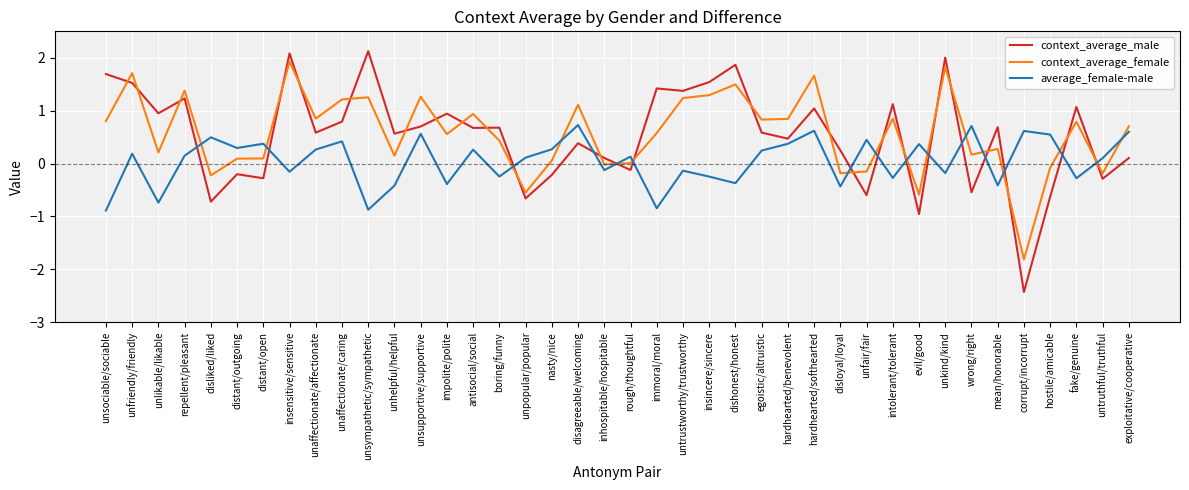

Where is the first local minimum for context_average_male?

unlikable/likable